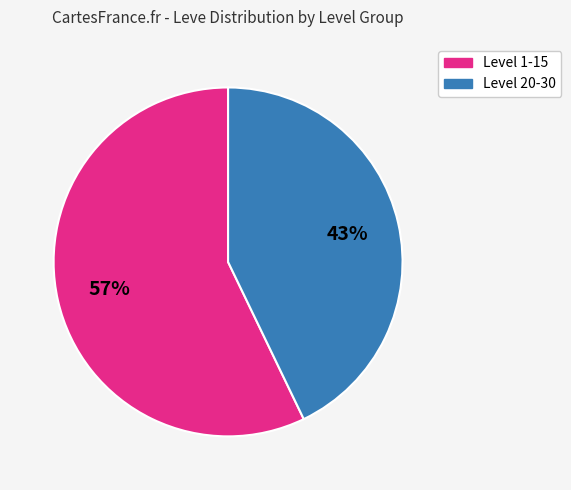

To the nearest percent, what is the average slice percentage?

50%